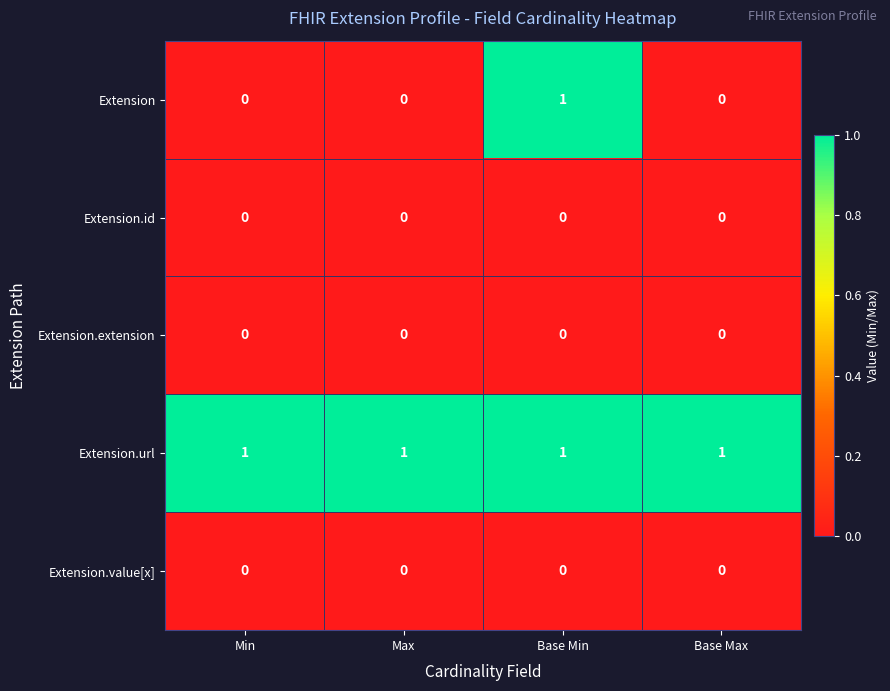

Which series changed the most between Max and Base Min?

Extension